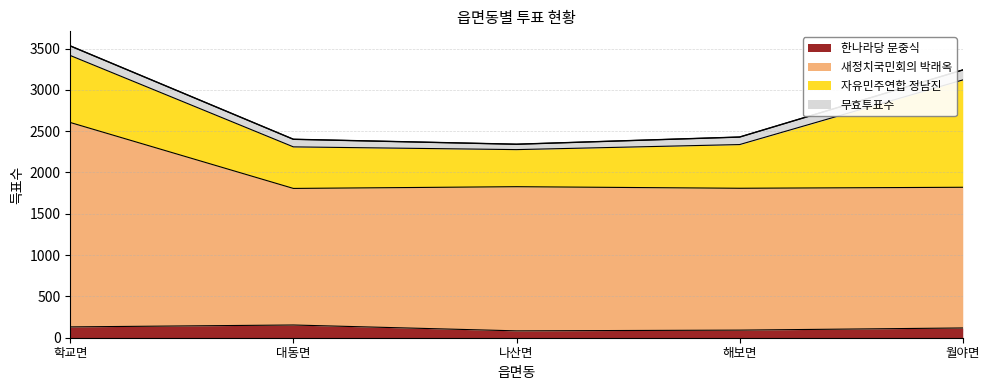

True or false: 새정치국민회의 박래옥 has a value of 2613 at 나산면.

False